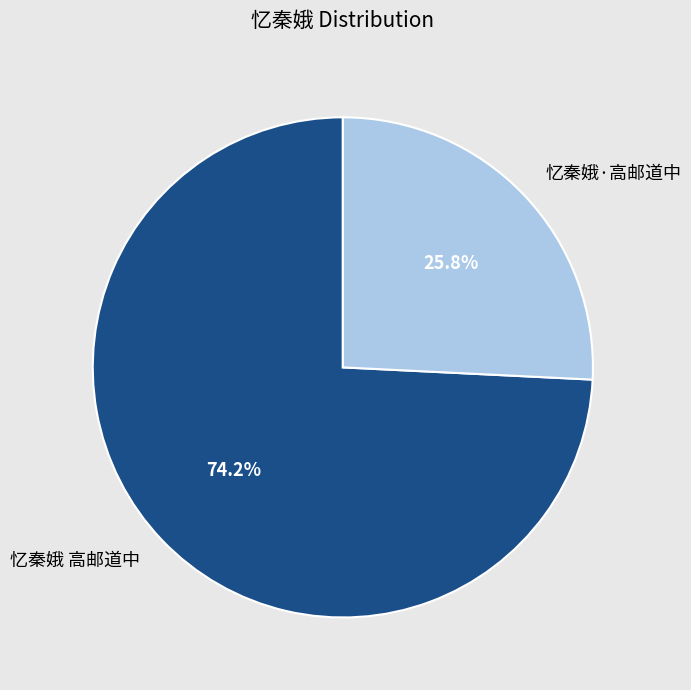

What percentage is the 忆秦娥 高邮道中 slice, to the nearest percent?

74%